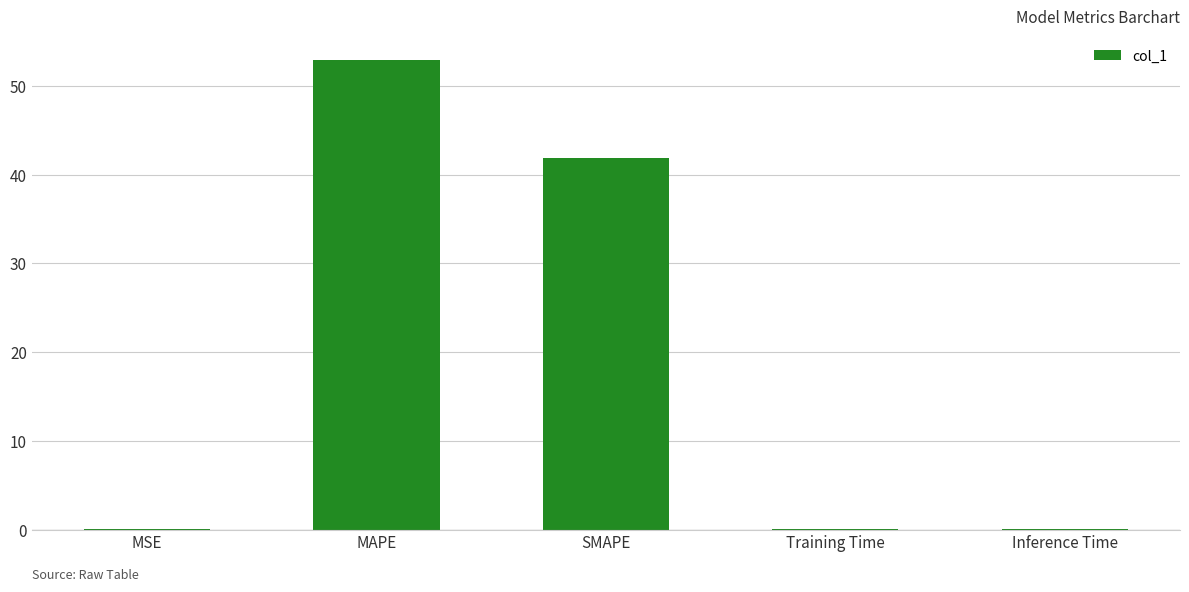

The chart shows a value of 0.1 at MSE. True or false?

True